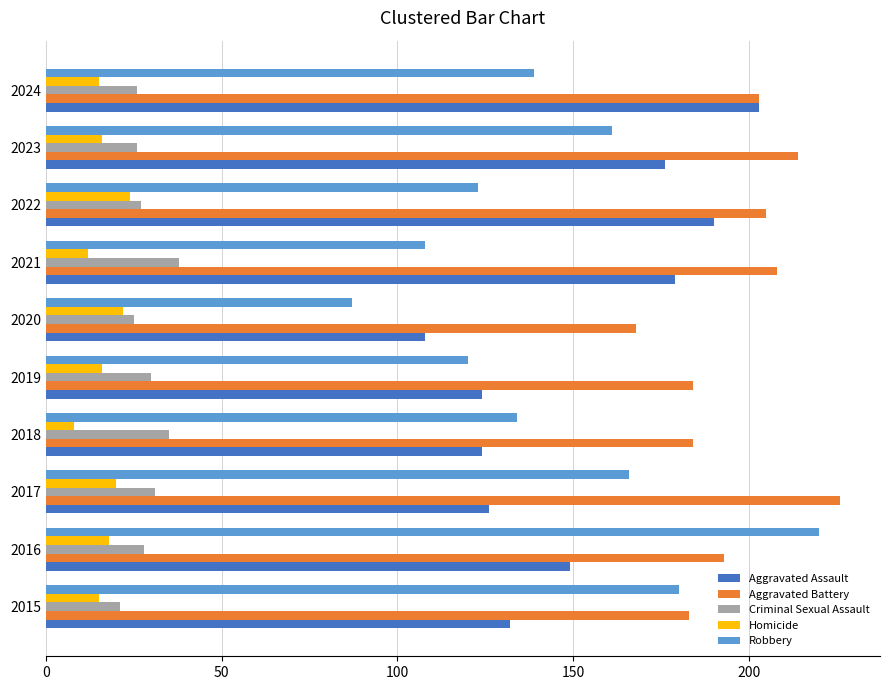

Is it true that Robbery equals 120 at 2019?

True